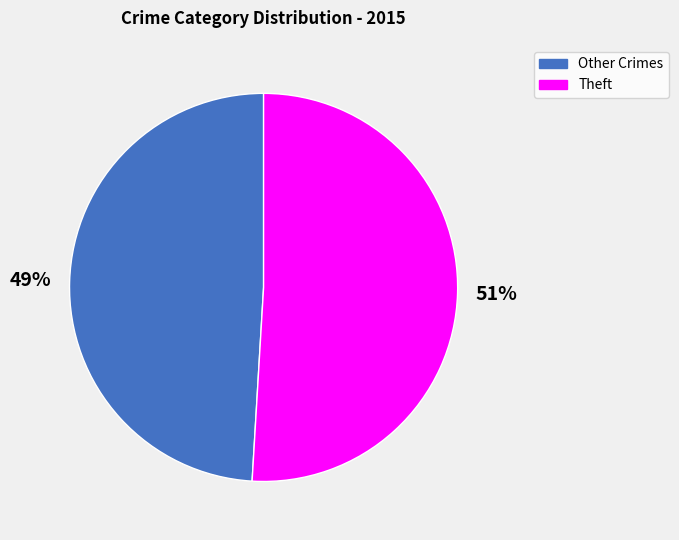

To the nearest percent, what is the average slice percentage?

50%